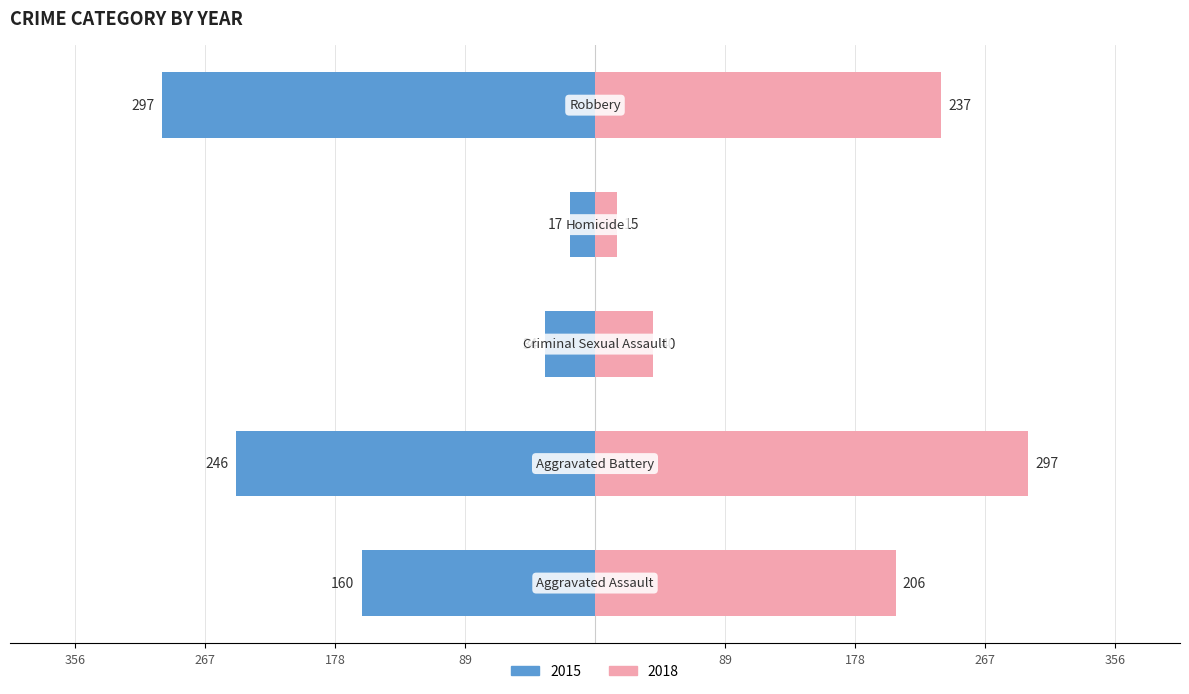

Which label corresponds to the smallest value in the chart?

Homicide